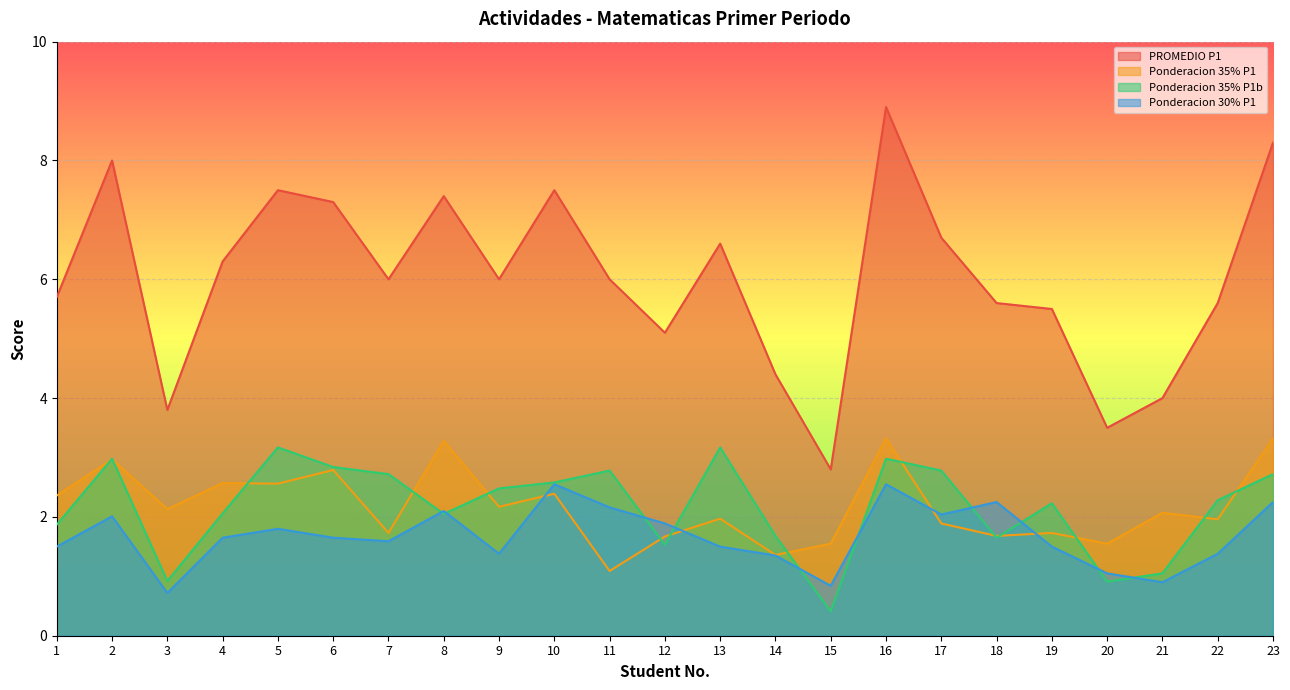

Is it true that Ponderacion 35% P1b equals 2.7 at 14?

False